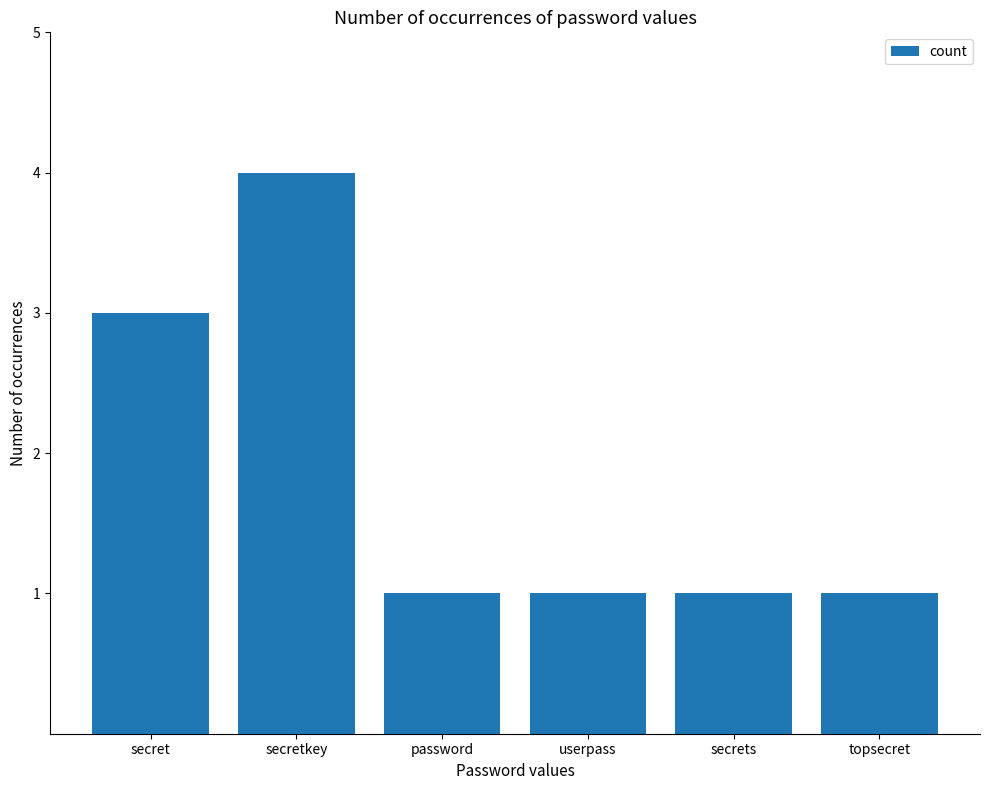

What is the minimum value shown in the chart?

1